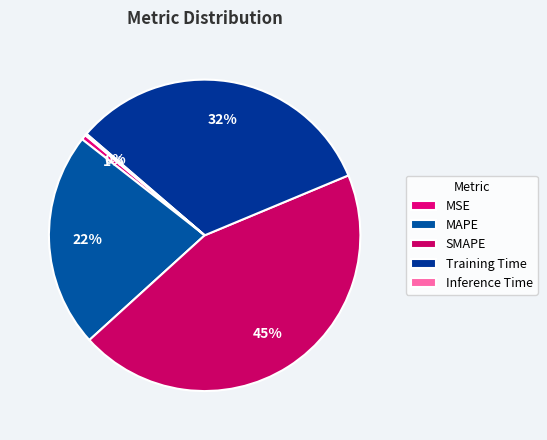

Is it true that SMAPE is 37% of the pie?

False